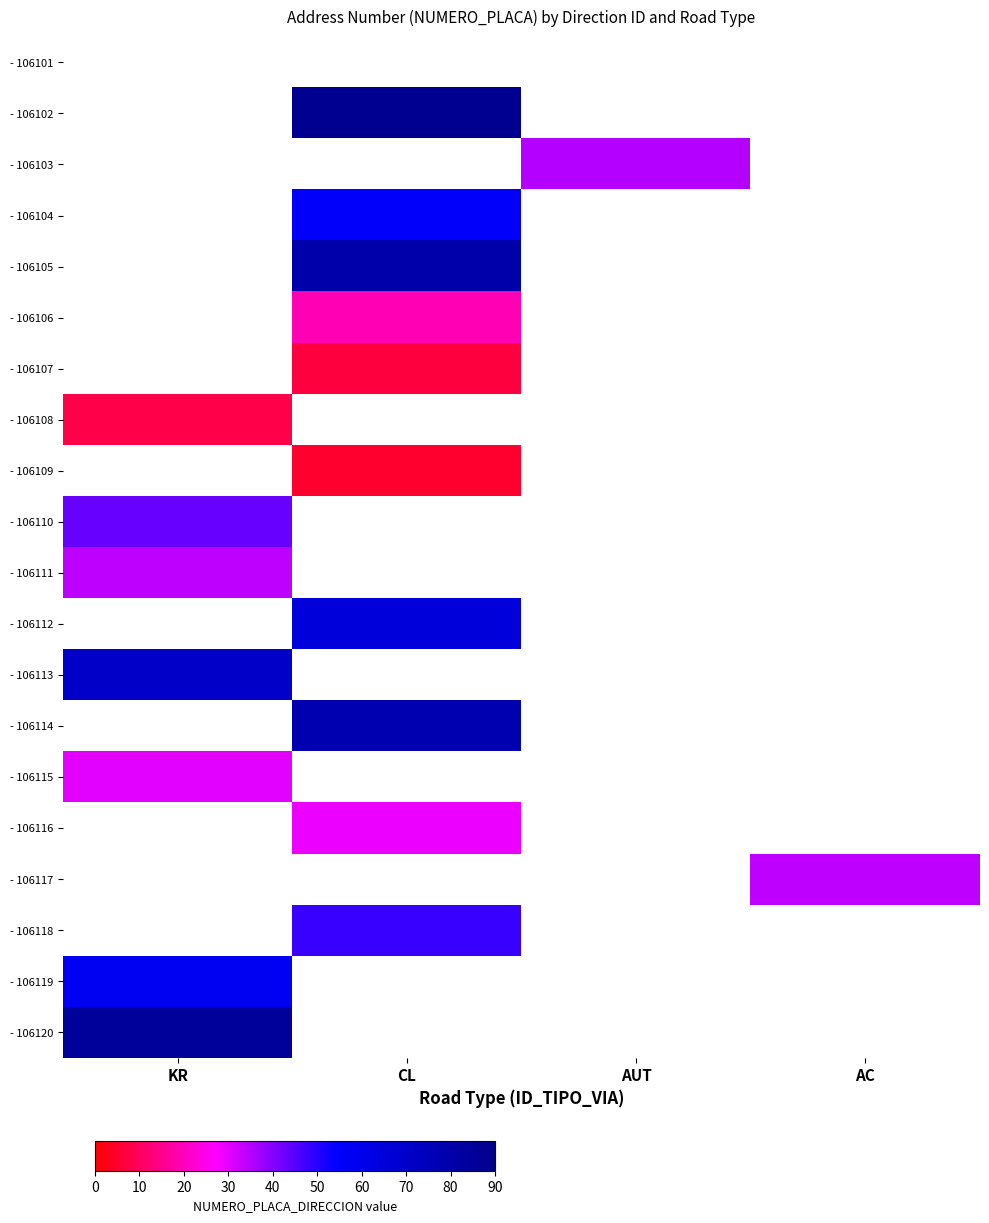

Is it true that - 106118 equals 48.0 at CL?

True